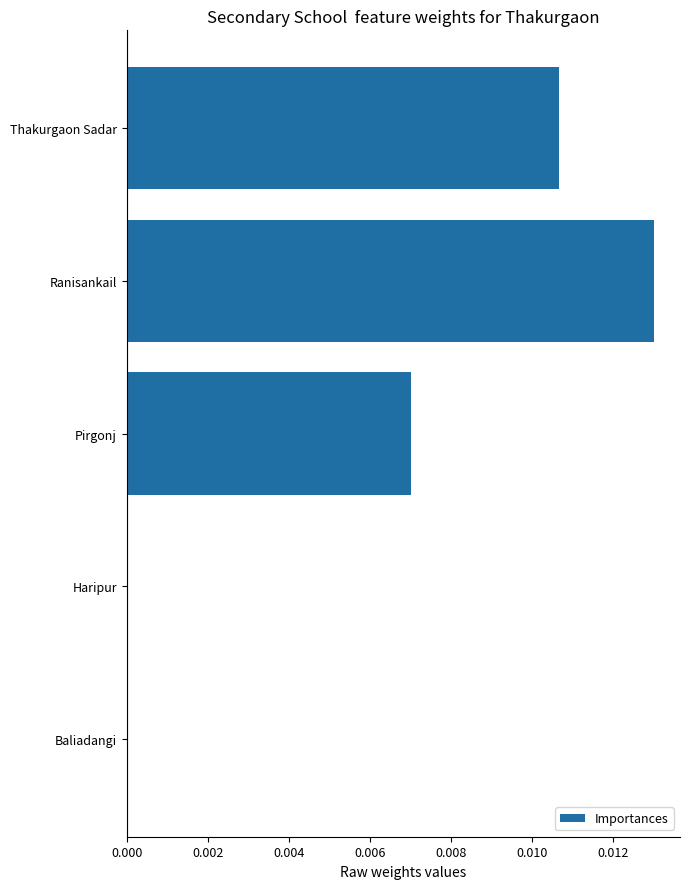

Which label corresponds to the largest value in the chart?

Ranisankail